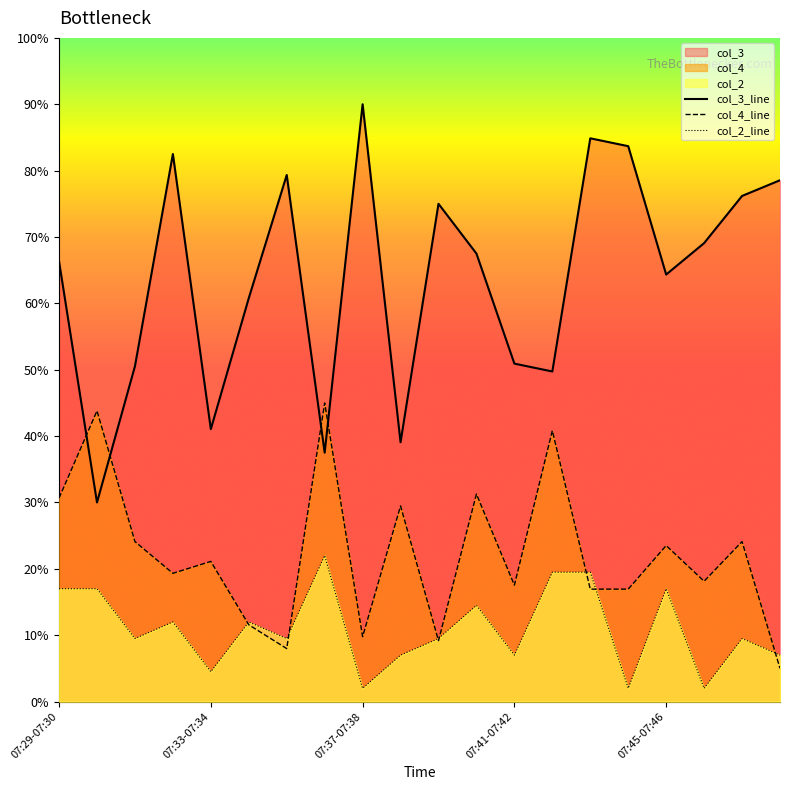

True or false: col_3_line has a value of 20.4 at 7.

False